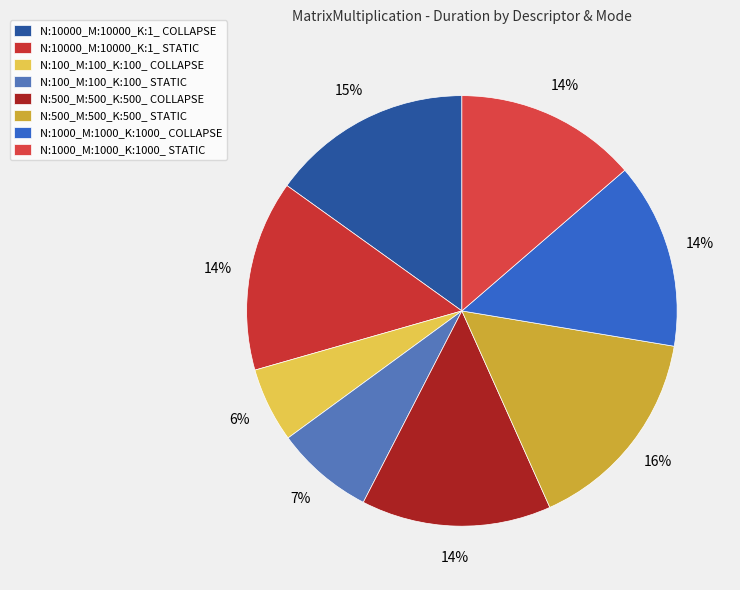

Does N:10000_M:10000_K:1_ COLLAPSE account for over 50% of the chart?

No